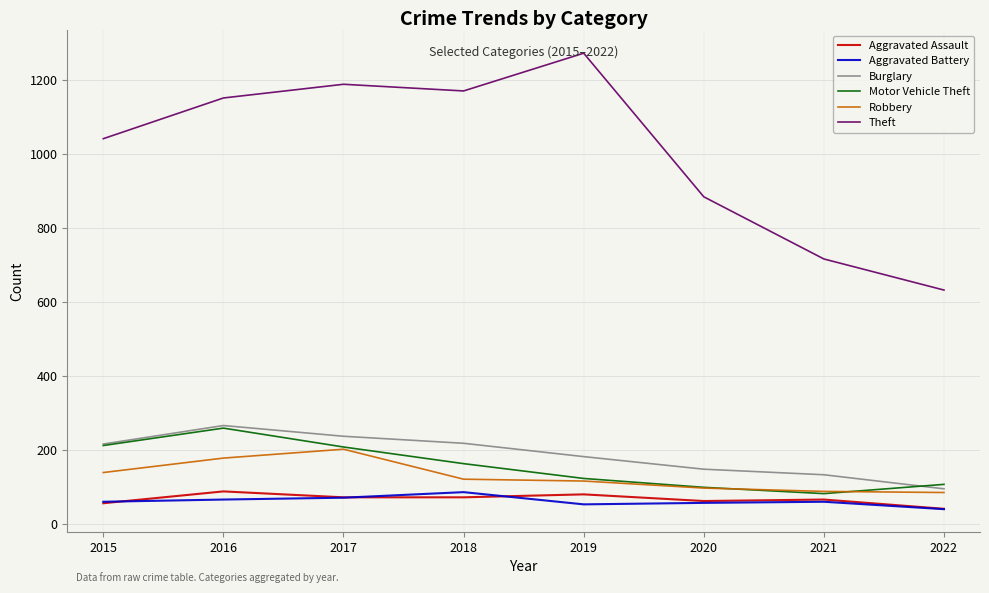

What are all the series names shown in the legend?

Aggravated Assault, Aggravated Battery, Burglary, Motor Vehicle Theft, Robbery, Theft